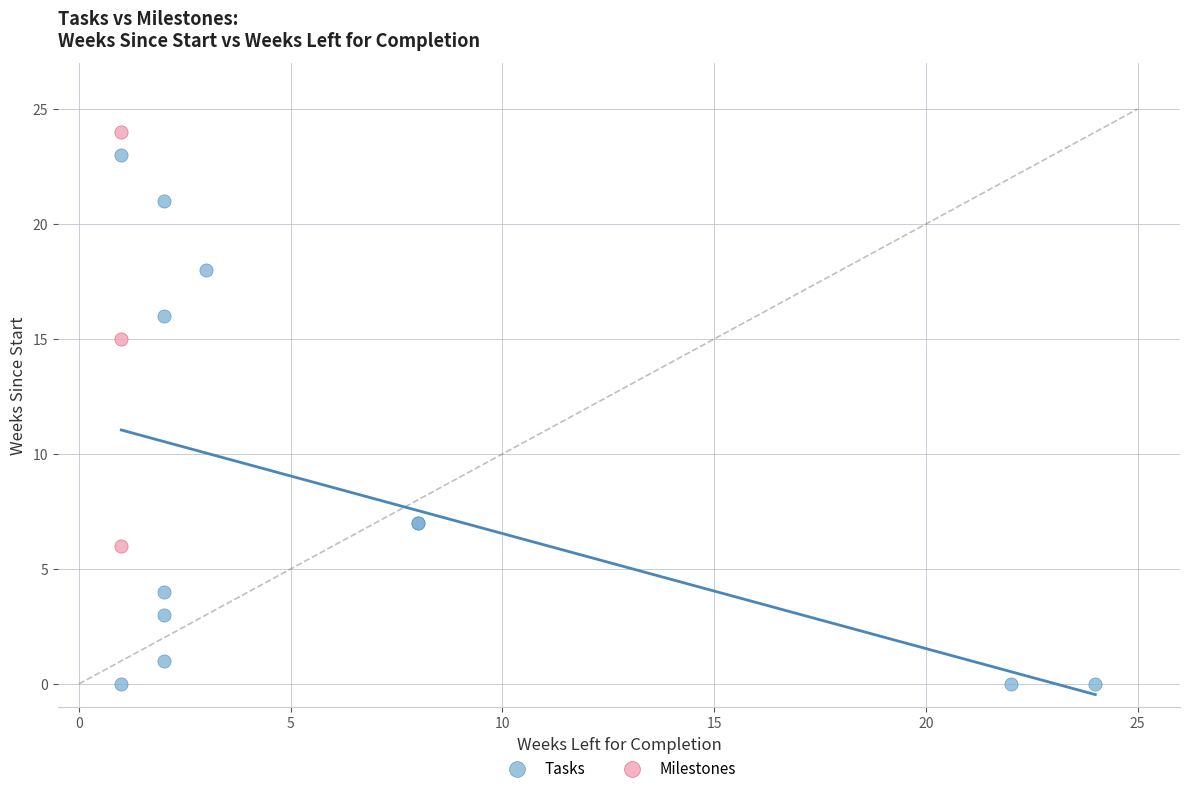

Which series has the largest Y range (max minus min)?

Tasks